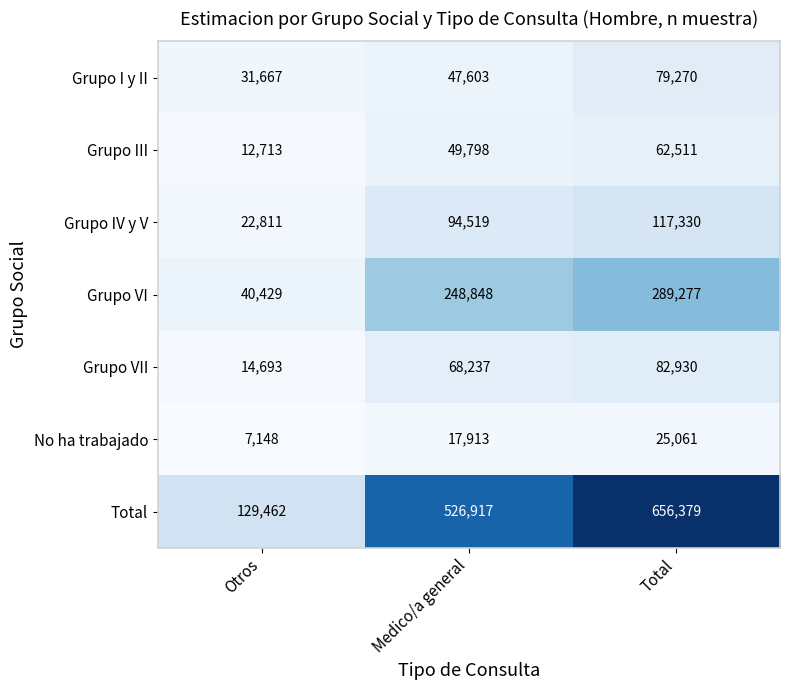

At how many categories does at least one series exceed 533303?

1